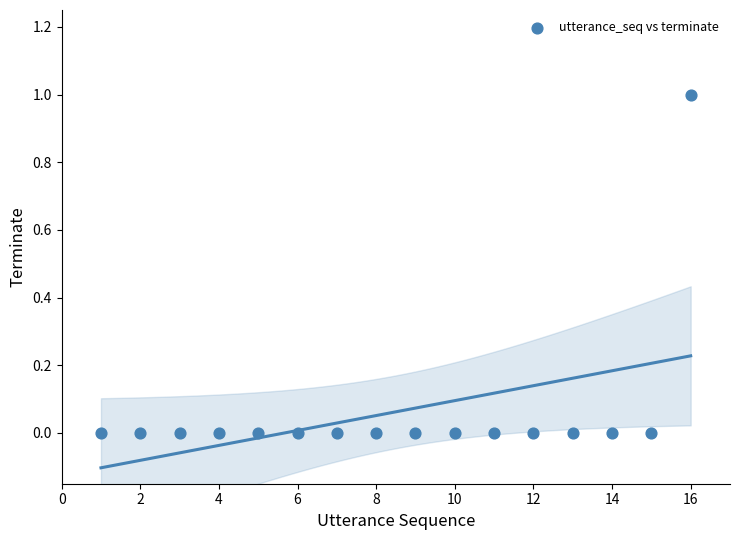

What is the range of X values (max minus min)?

15